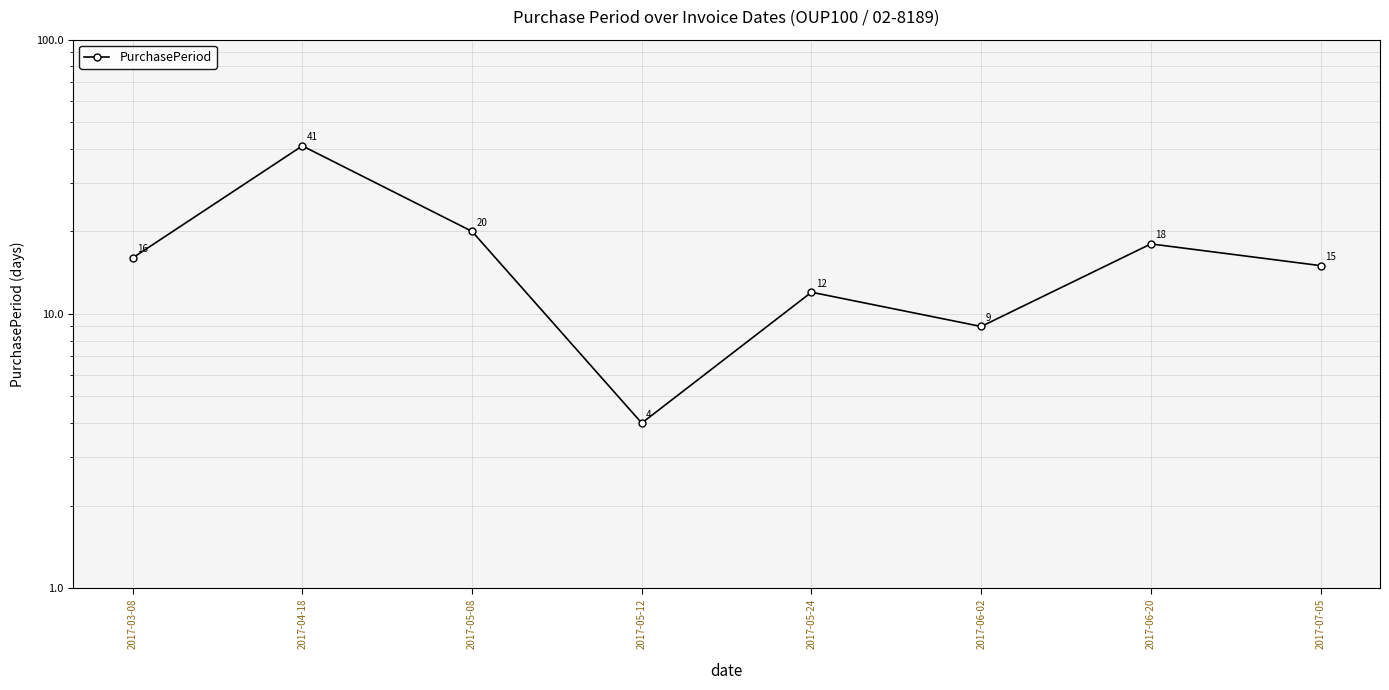

How many points are higher than both their immediate neighbors (excluding endpoints)?

3